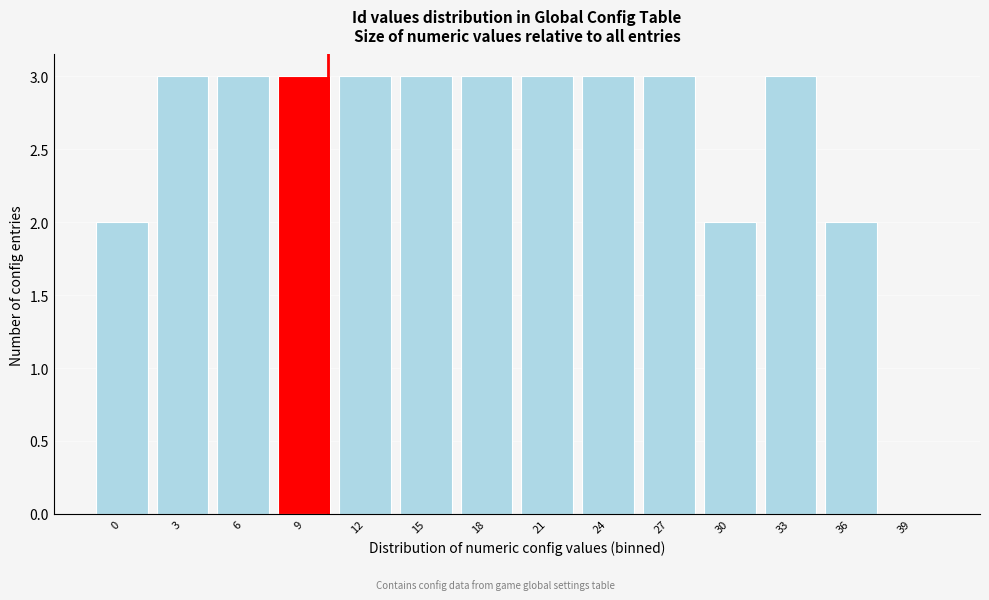

Reading right to left, what are all the values shown in this chart?

39=0	36=2	33=3	30=2	27=3	24=3	21=3	18=3	15=3	12=3	9=3	6=3	3=3	0=2